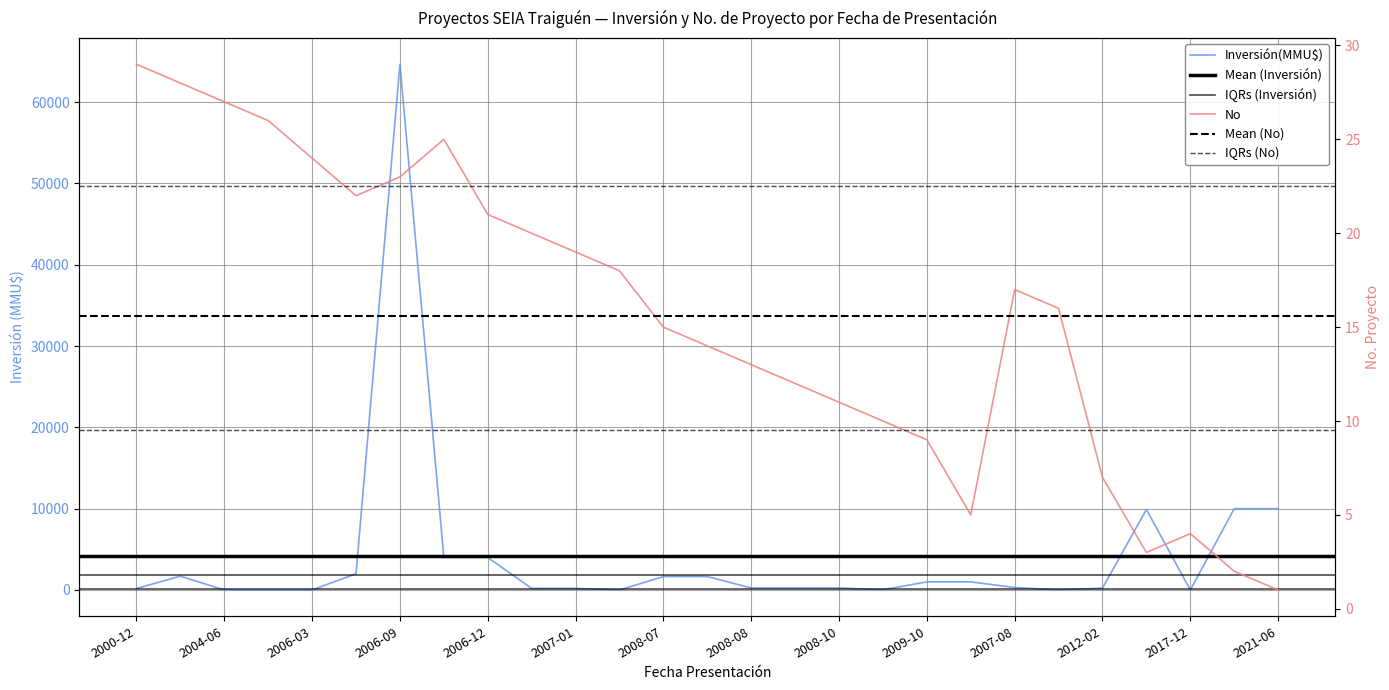

At 2006-03, list the series in order from largest to smallest.

No, Inversión(MMU$)